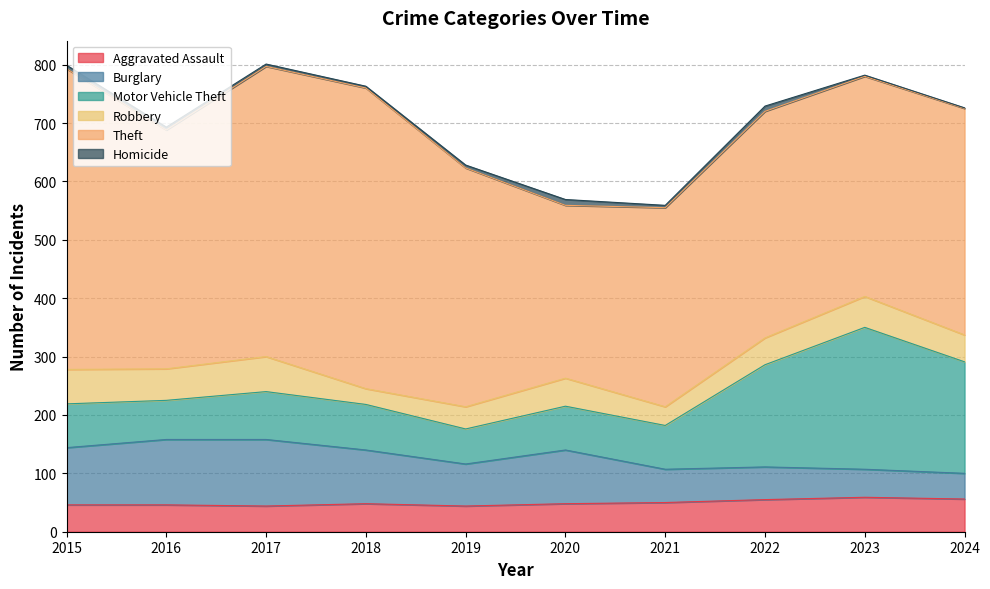

What is the value of the Robbery point at the 6th from the left?

48